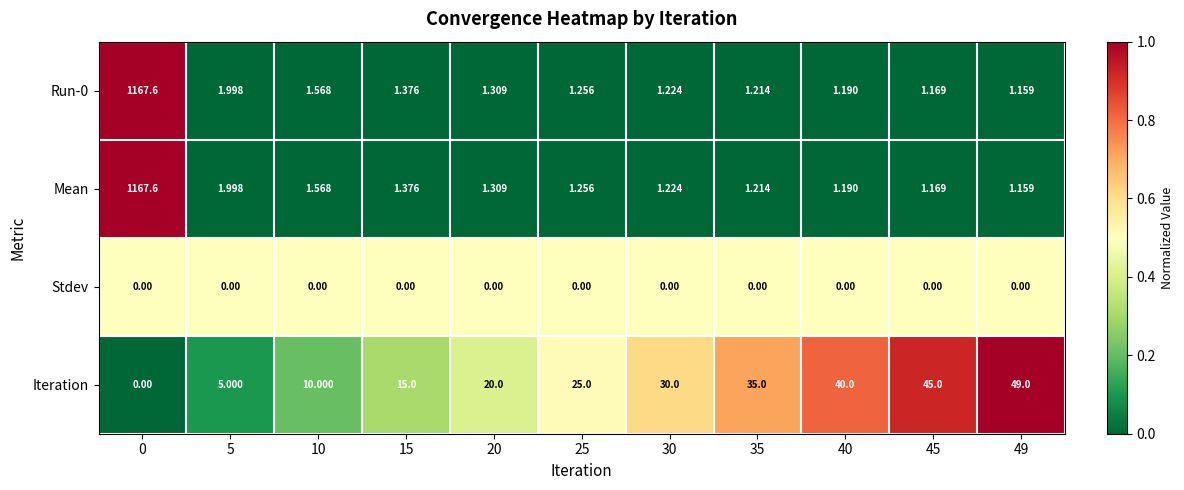

Count the number of categories in the chart.

11